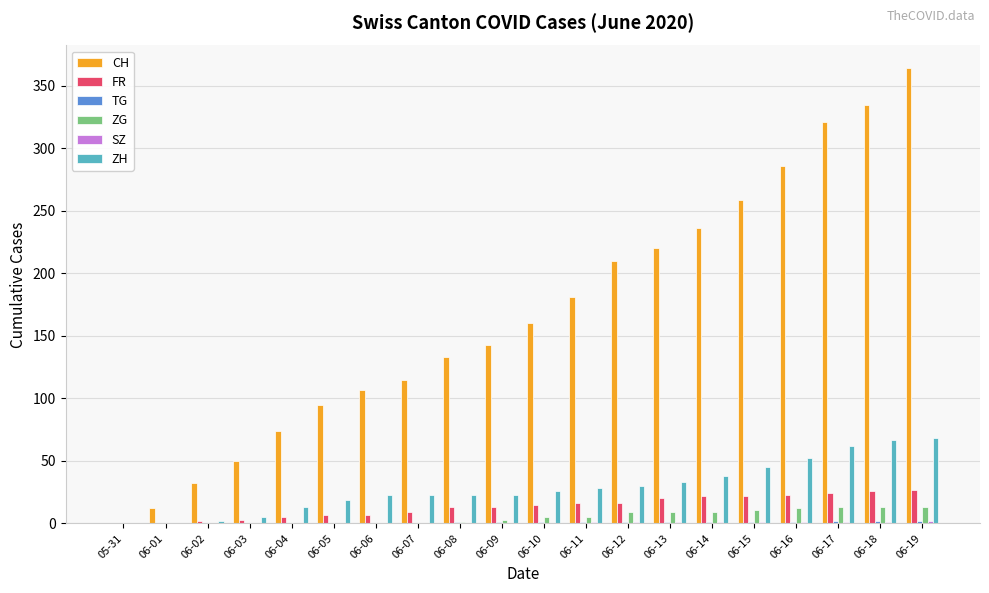

Which series has the largest total across all categories?

CH